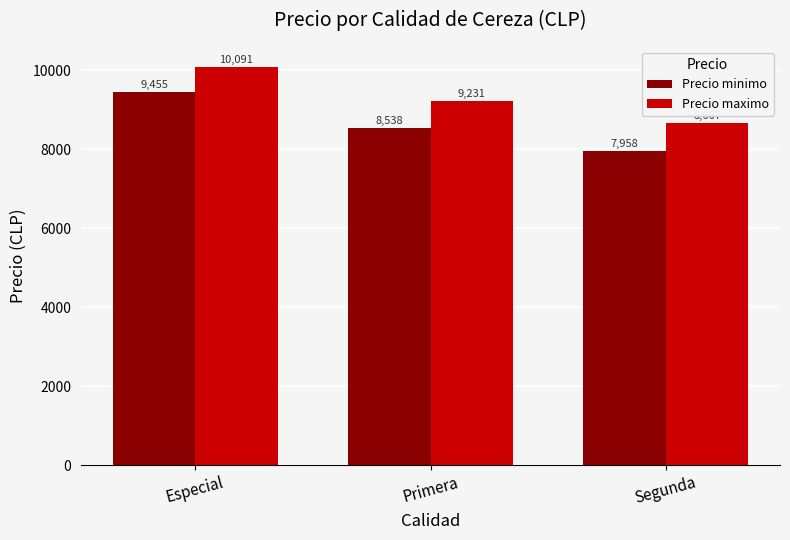

What is the label of the 1st bar from the right?

Segunda